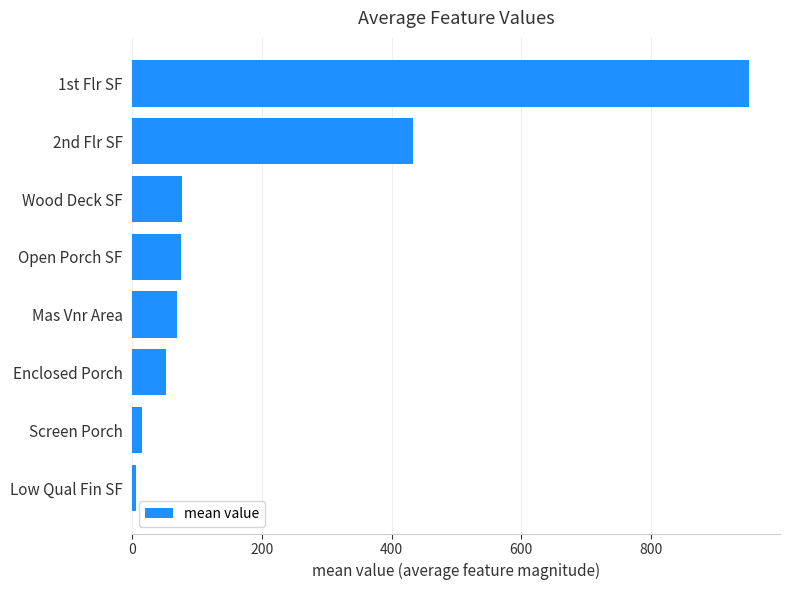

What is the sum of the values at Open Porch SF and 1st Flr SF?

1026.8